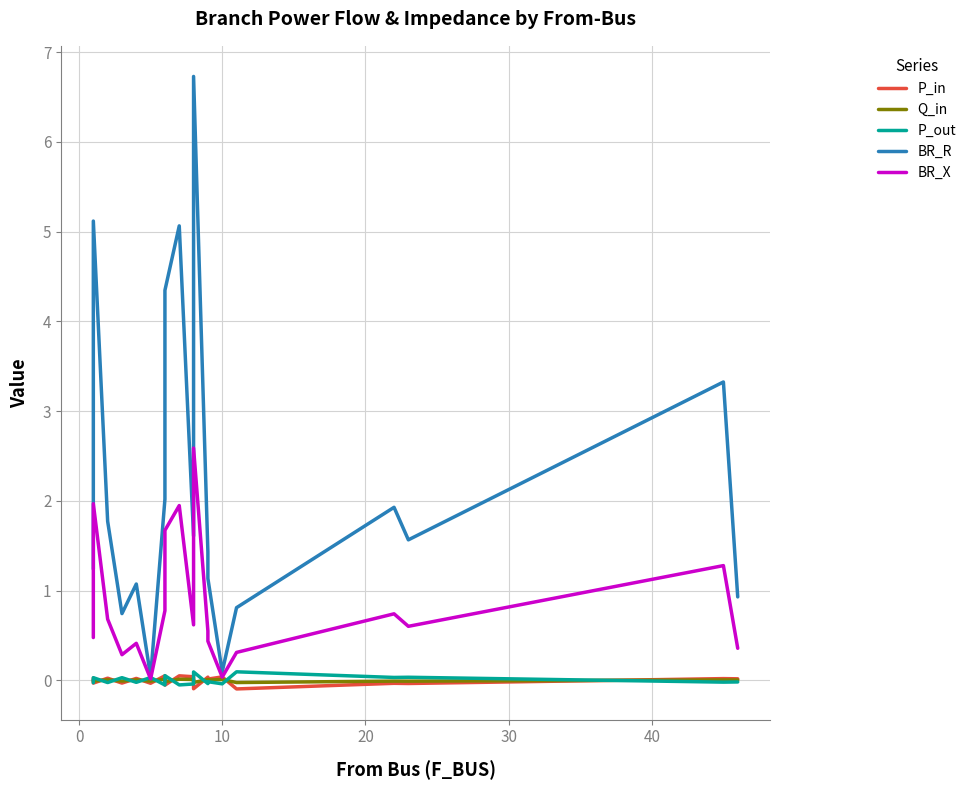

True or false: BR_X and Q_in intersect in this chart.

False